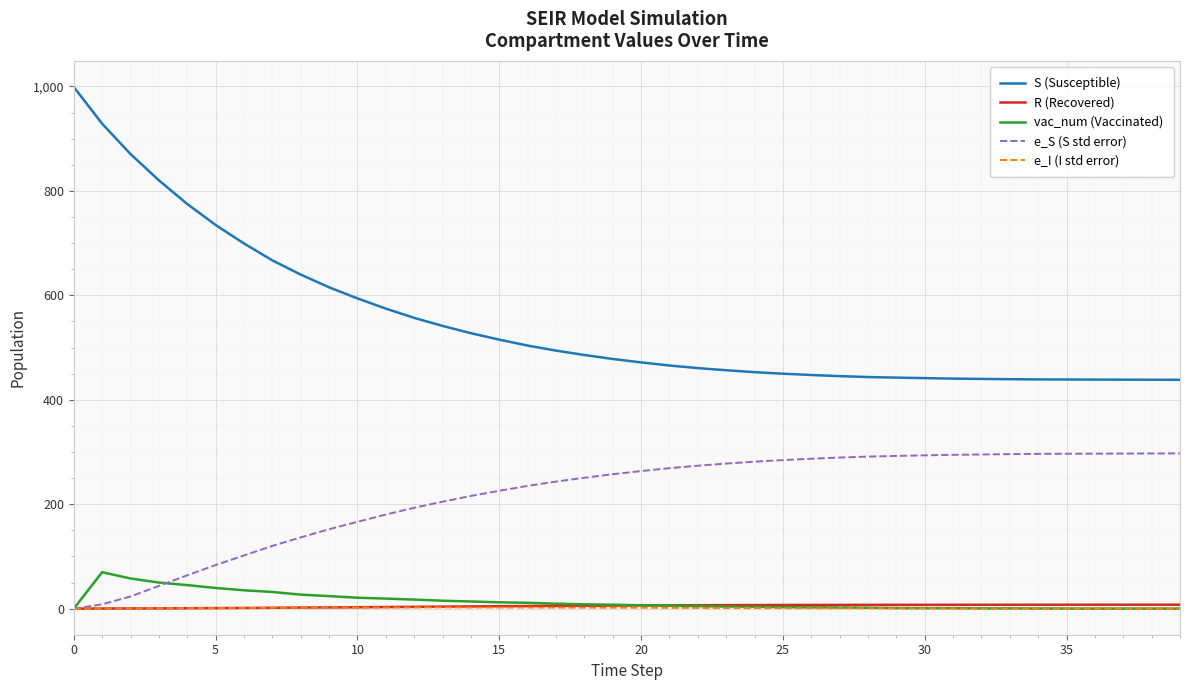

Which series has the largest range (max minus min)?

S (Susceptible)